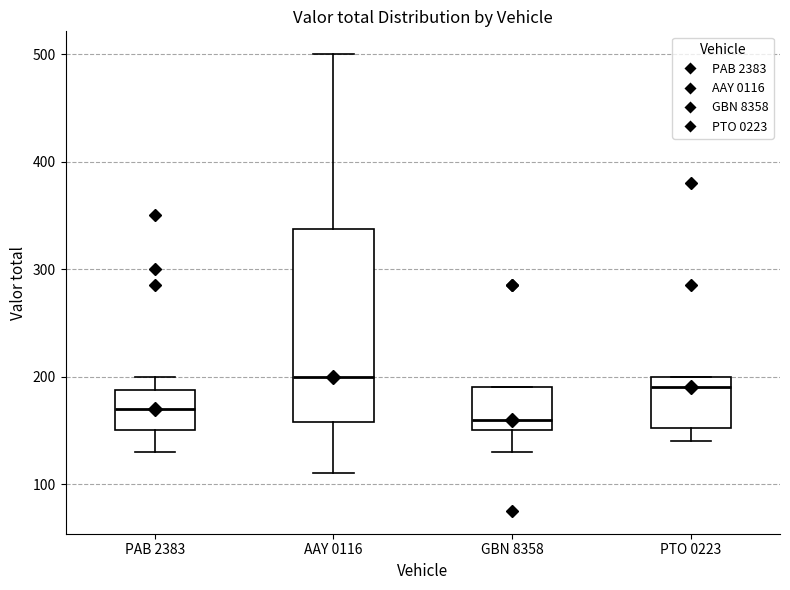

Which box is the tallest, from its lower edge to its upper edge?

AAY 0116